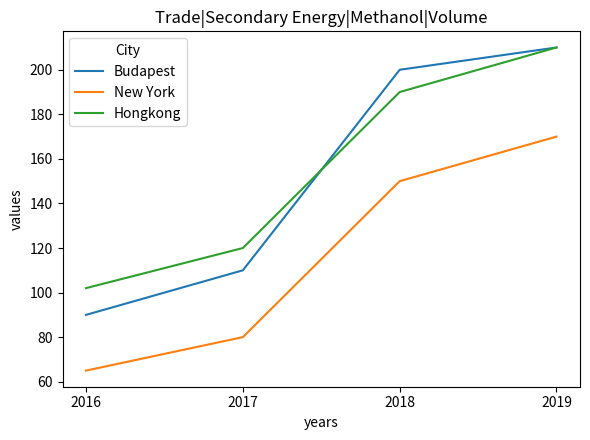

Reading right to left, list all the values displayed in this chart.

Budapest: 2019=210	2018=200	2017=110	2016=90
New York: 2019=170	2018=150	2017=80	2016=65
Hongkong: 2019=210	2018=190	2017=120	2016=102